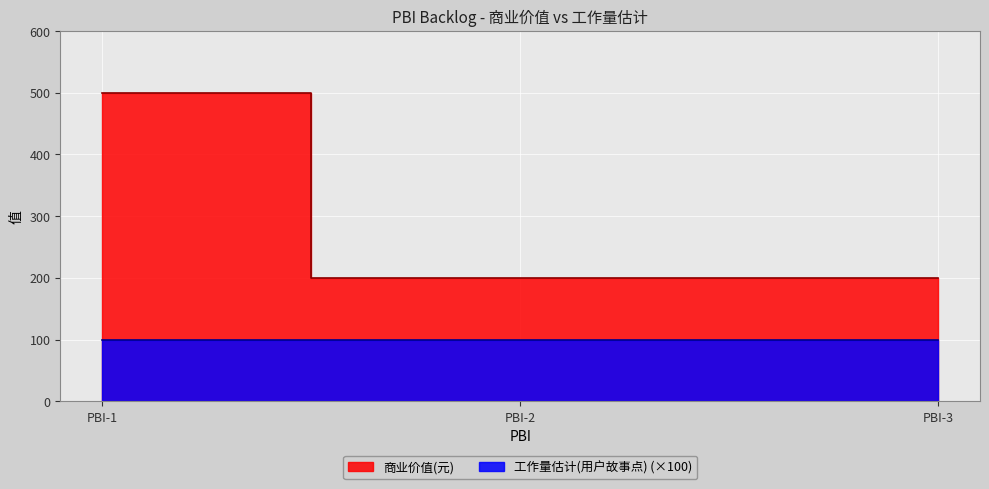

What is the greatest value displayed?

500